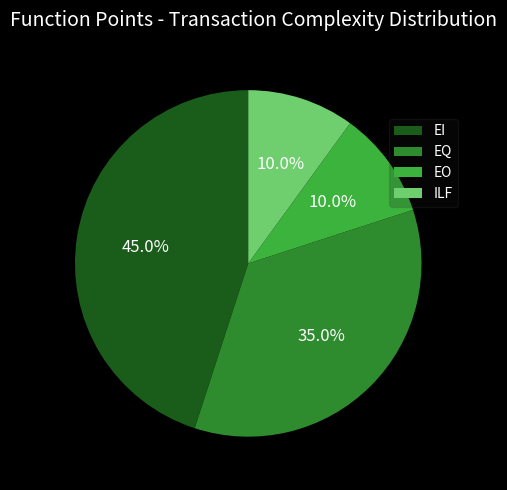

To the nearest percent, what is the combined percentage of ILF and EI?

55%